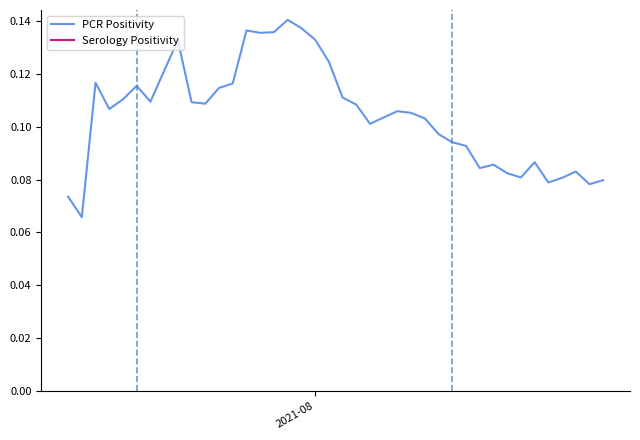

What is the maximum value shown in the chart?

0.1